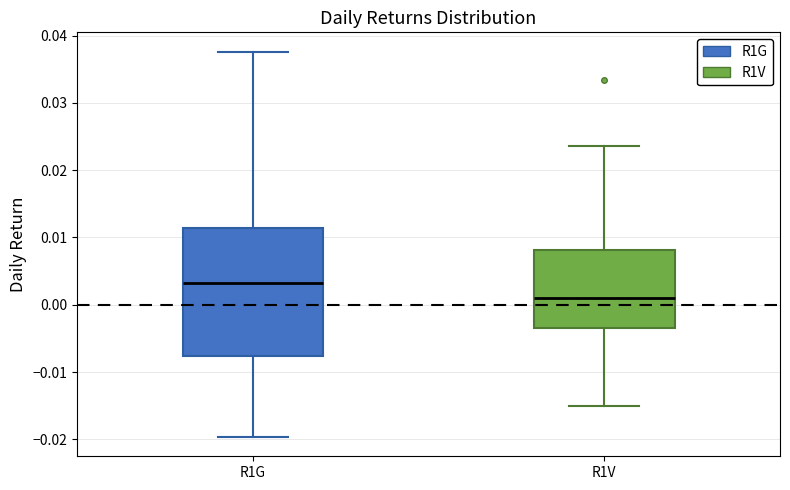

Reading left to right, transcribe this box plot: for each box, give where its median line is, the range the box spans, and where its two whiskers end, as read against the y-axis. The values are not printed on the chart, so give them approximately, as read against the axis.

R1G: median 0.003, box -0.008 to 0.011, whiskers -0.020 to 0.038
R1V: median 0.001, box -0.004 to 0.008, whiskers -0.015 to 0.024